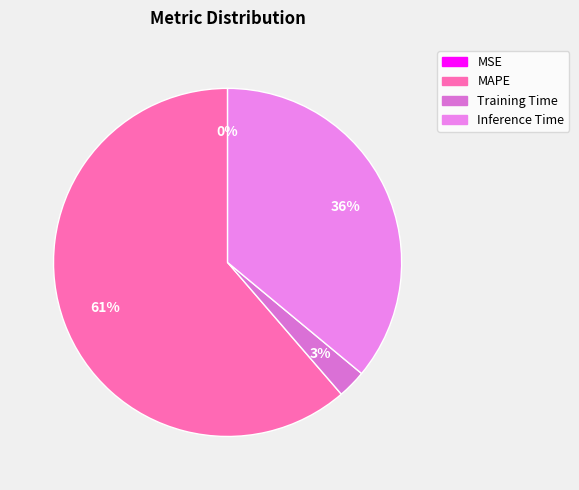

Which has a higher value, MAPE or Training Time?

MAPE